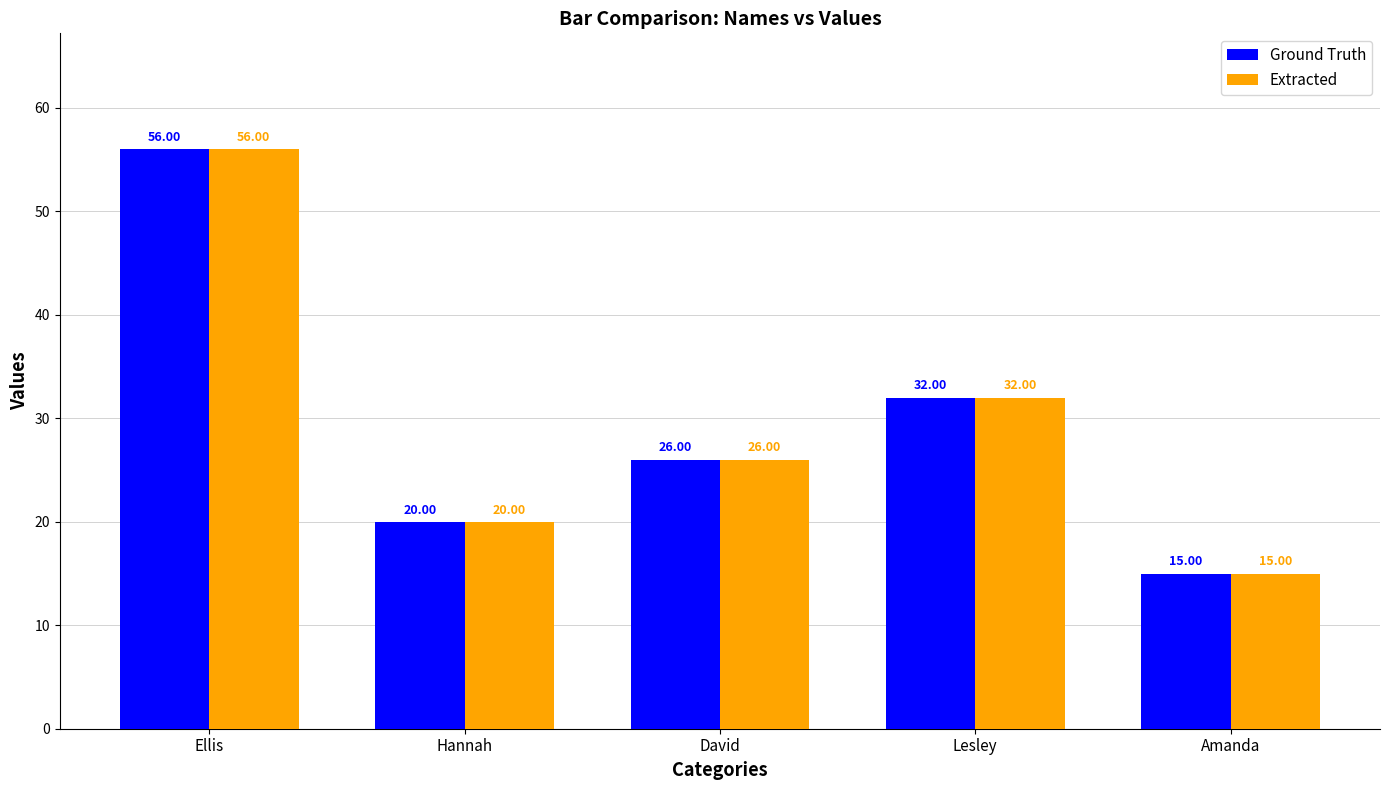

Read the Ground Truth value at David.

26